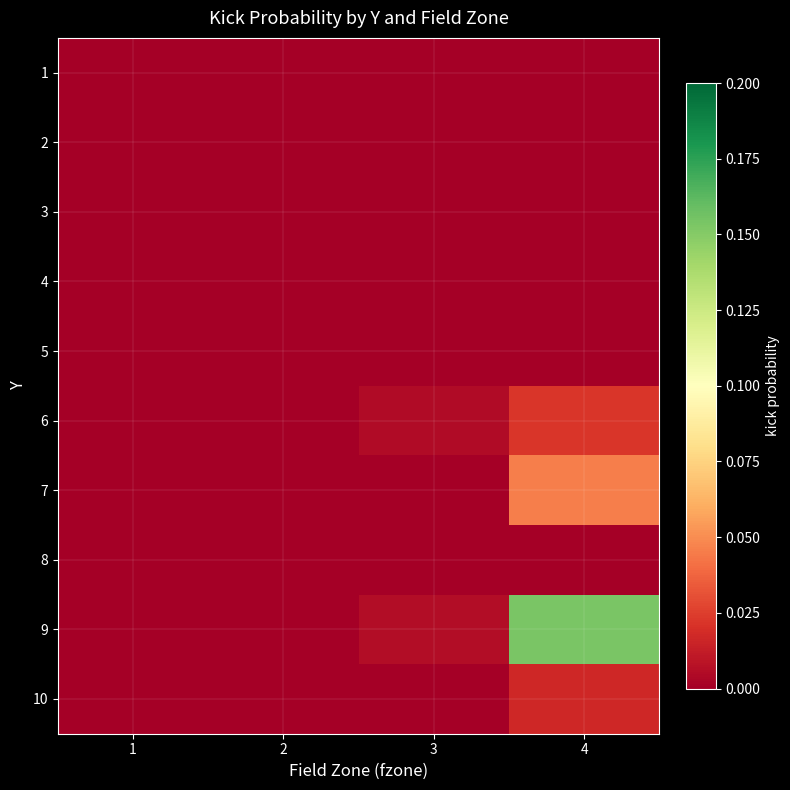

Between 2 and 3, which is larger?

2